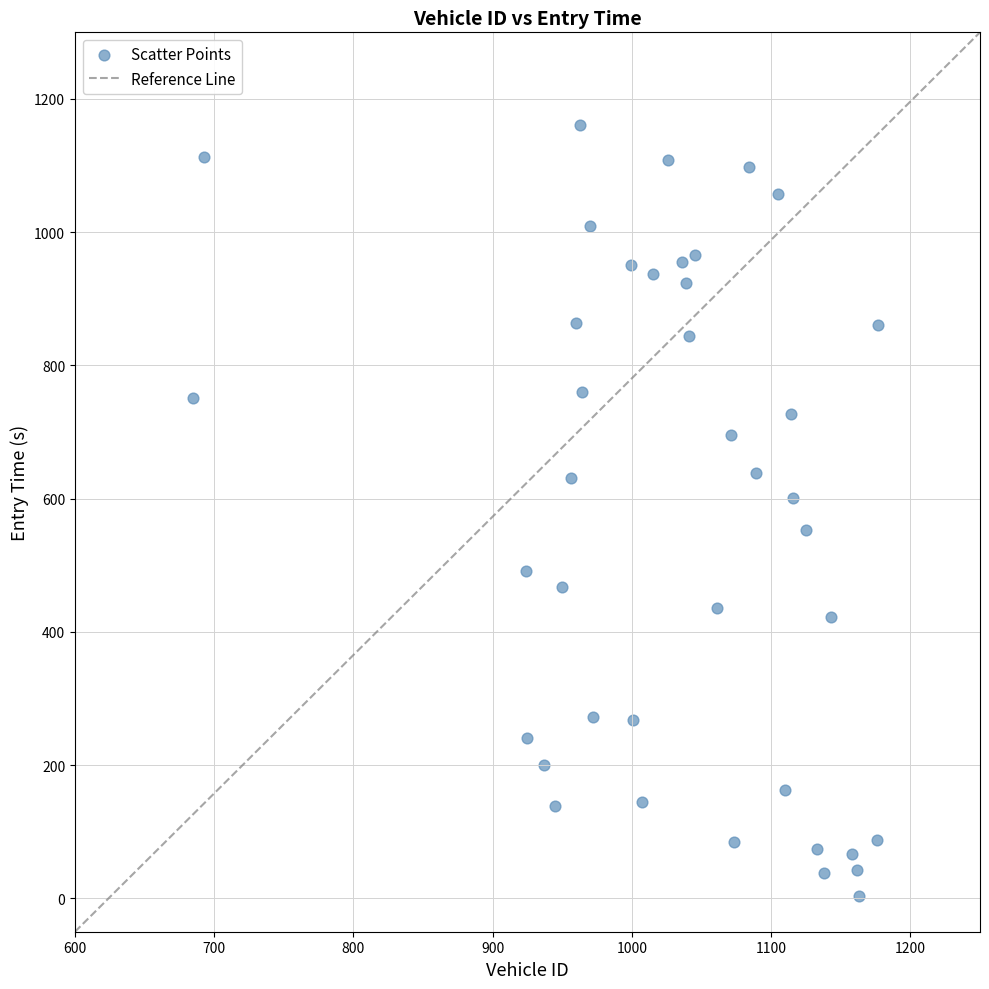

What is the range of X values (max minus min)?

492